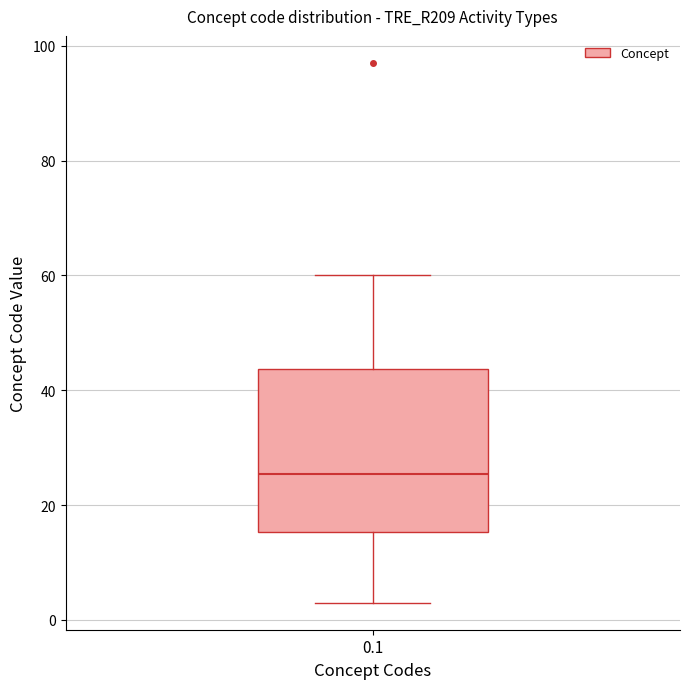

Transcribe this box plot: give where the median line is, the range the box spans, and where the two whiskers end, as read against the y-axis. The values are not printed on the chart, so give them approximately, as read against the axis.

median 26, box 16 to 44, whiskers 4 to 60